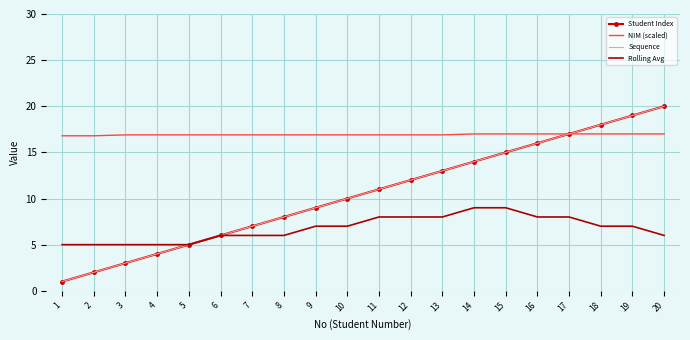

Reading left to right, what are all the values shown in this chart?

Student Index: 1.0	2.0	3.0	4.0	5.0	6.0	7.0	8.0	9.0	10.0	11.0	12.0	13.0	14.0	15.0	16.0	17.0	18.0	19.0	20.0
NIM (scaled): 16.8	16.8	16.9	16.9	16.9	16.9	16.9	16.9	16.9	16.9	16.9	16.9	16.9	17.0	17.0	17.0	17.0	17.0	17.0	17.0
Sequence: 1.0	2.0	3.0	4.0	5.0	6.0	7.0	8.0	9.0	10.0	11.0	12.0	13.0	14.0	15.0	16.0	17.0	18.0	19.0	20.0
Rolling Avg: 5.0	5.0	5.0	5.0	5.0	6.0	6.0	6.0	7.0	7.0	8.0	8.0	8.0	9.0	9.0	8.0	8.0	7.0	7.0	6.0